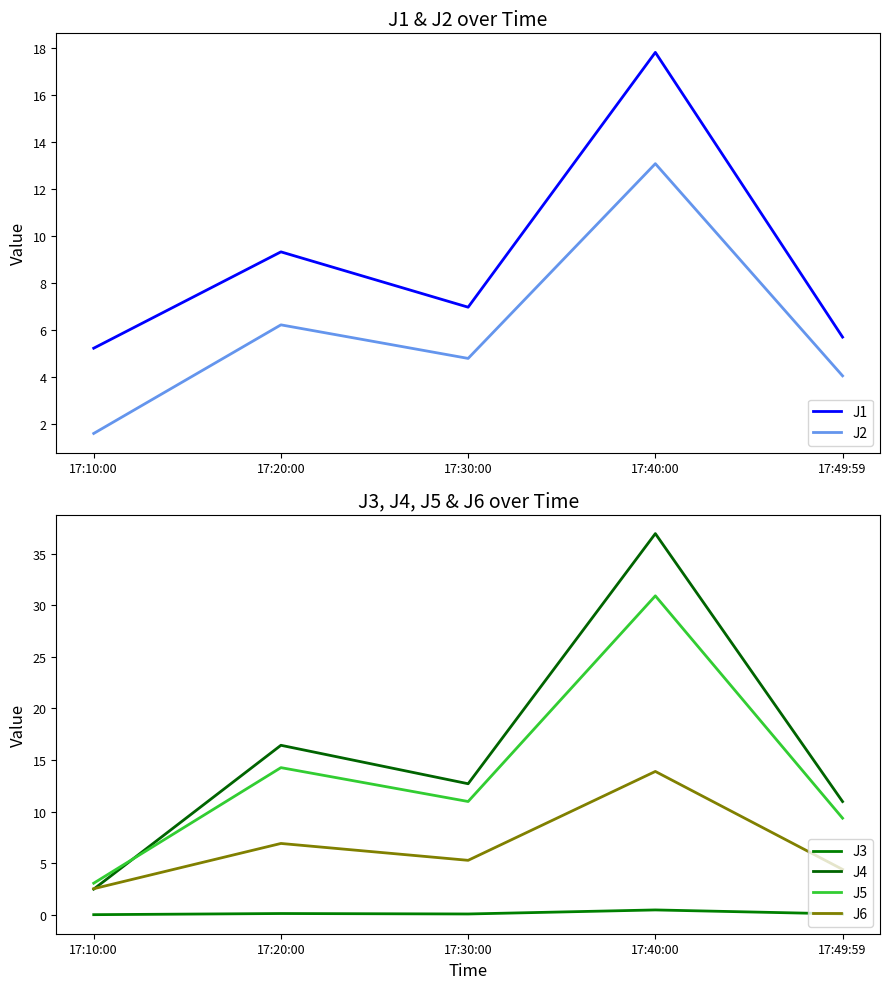

Where is J3 nearest to the value 0?

17:10:00